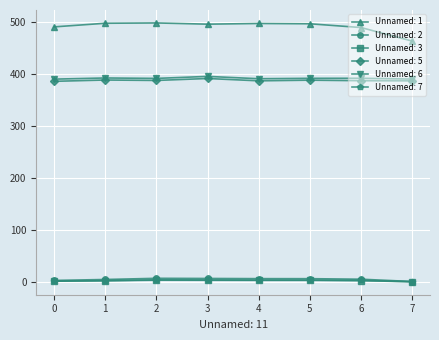

Which series has the largest total across all categories?

Unnamed: 1